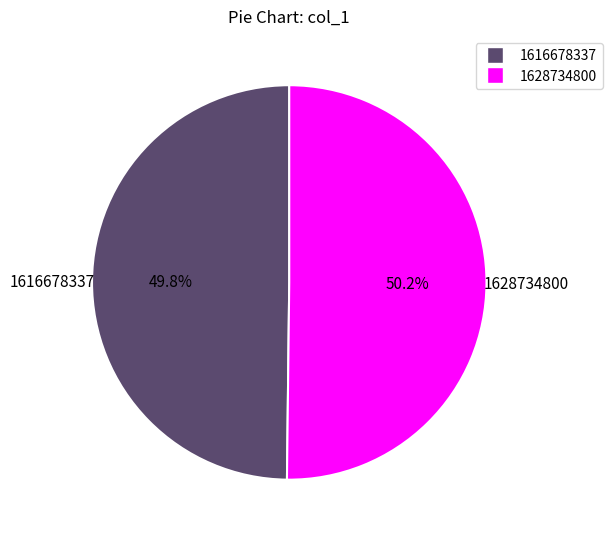

True or false: 1616678337 accounts for 8% of the total.

False